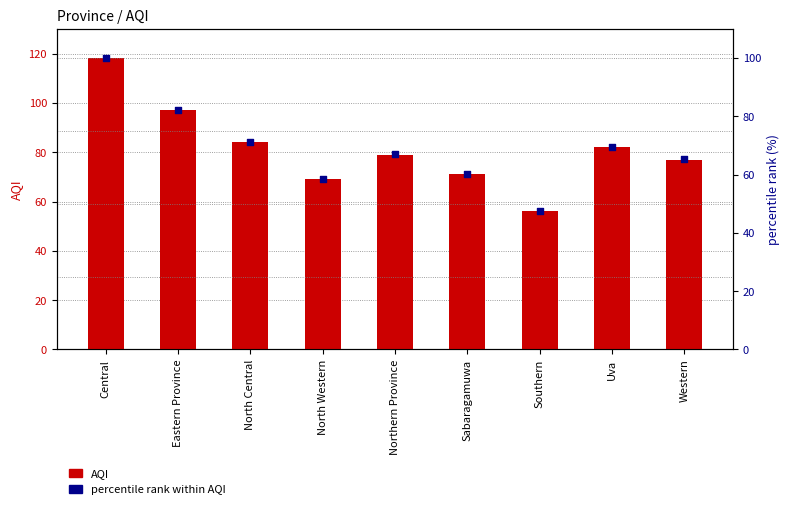

Which series has the largest Y range (max minus min)?

AQI